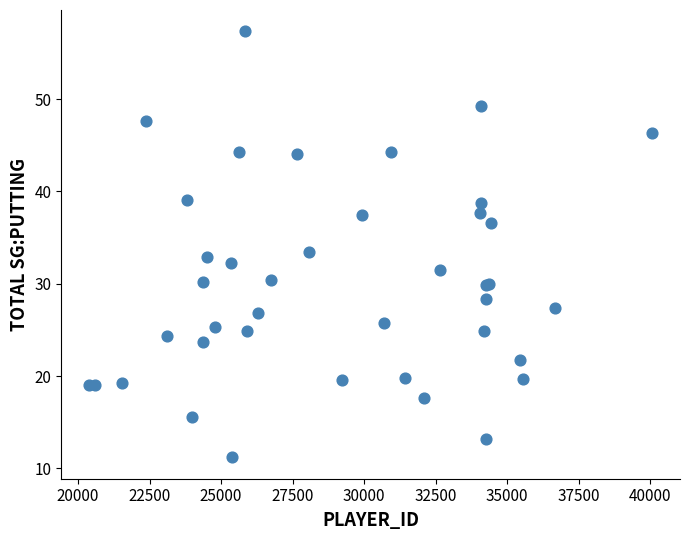

What Y value in the scatter plot is closest to 34?

33.4